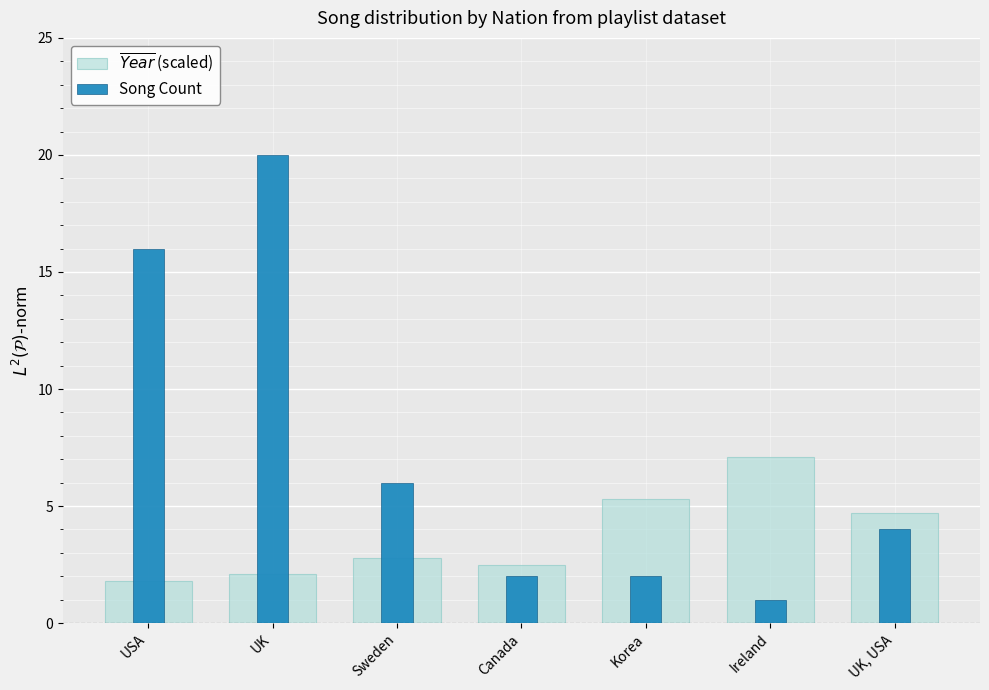

What is the label of the 7th bar from the left?

UK, USA